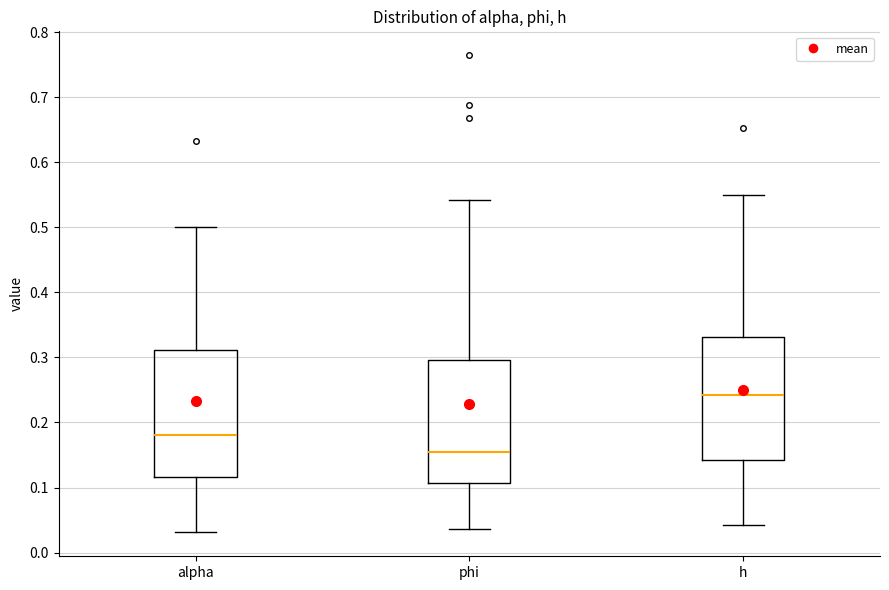

Reading left to right, read every box against the y-axis: the position of its median line, the range the box covers, and the ends of its whiskers. The values are not printed on the chart, so give them approximately, as read against the axis.

alpha: median 0.18, box 0.12 to 0.31, whiskers 0.03 to 0.50
phi: median 0.15, box 0.11 to 0.30, whiskers 0.04 to 0.54
h: median 0.24, box 0.14 to 0.33, whiskers 0.04 to 0.55